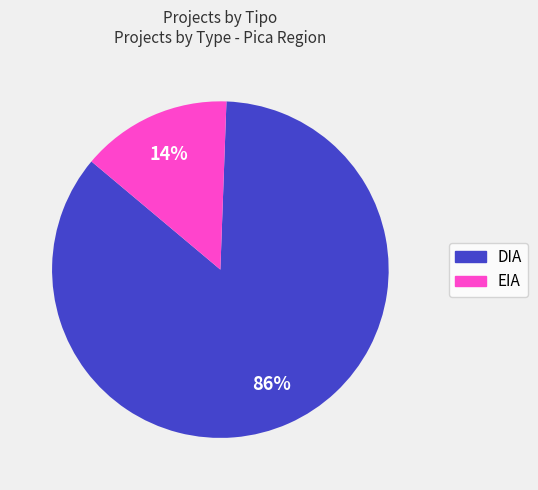

Which category accounts for the majority?

DIA